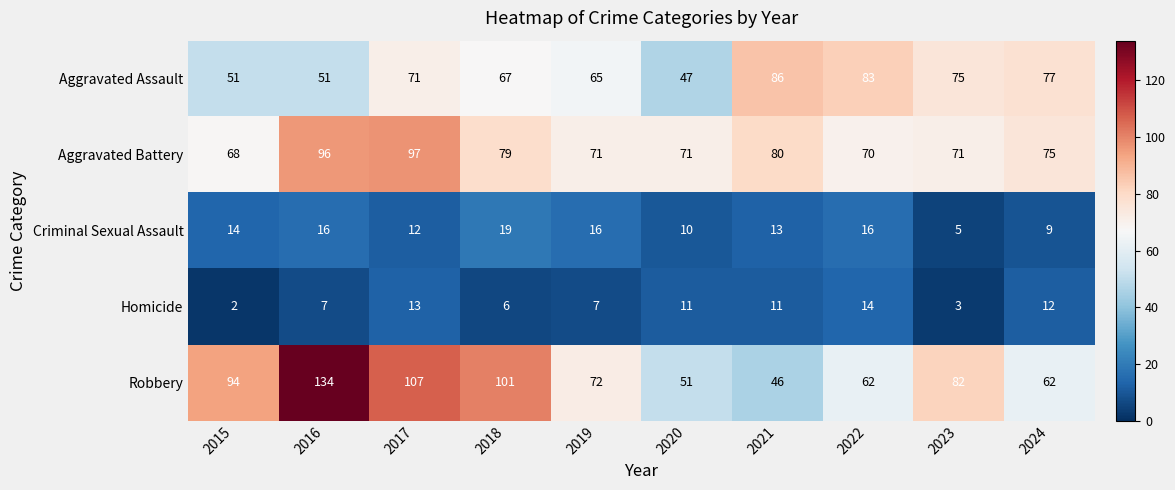

What is the maximum value shown in the chart?

134